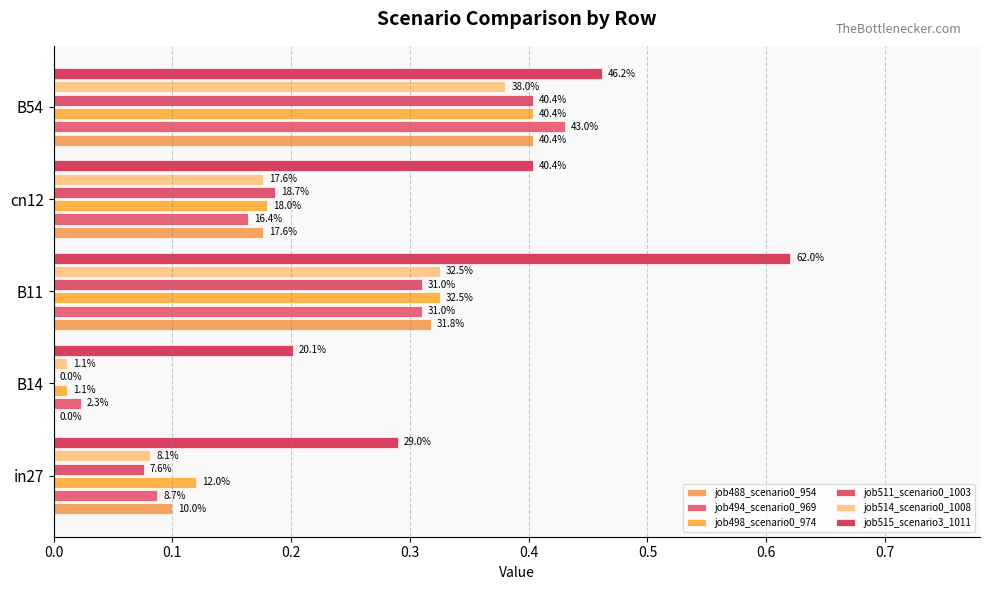

Reading left to right, list all the values displayed in this chart.

job488_scenario0_954: 0.1	0.0	0.3	0.2	0.4
job494_scenario0_969: 0.1	0.0	0.3	0.2	0.4
job498_scenario0_974: 0.1	0.0	0.3	0.2	0.4
job511_scenario0_1003: 0.1	0.0	0.3	0.2	0.4
job514_scenario0_1008: 0.1	0.0	0.3	0.2	0.4
job515_scenario3_1011: 0.3	0.2	0.6	0.4	0.5